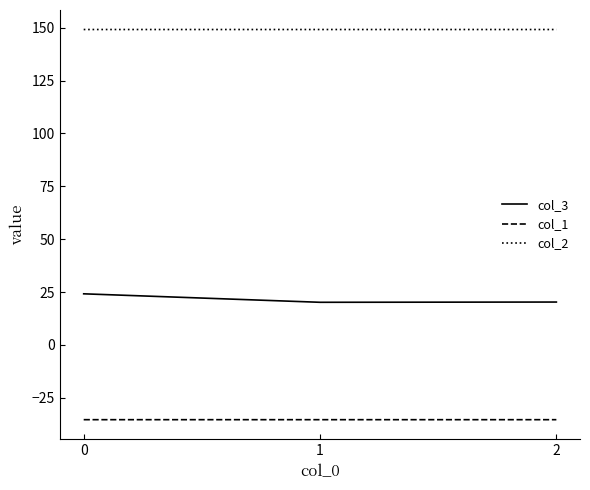

Is it true that col_2 equals 31.8 at 0?

False